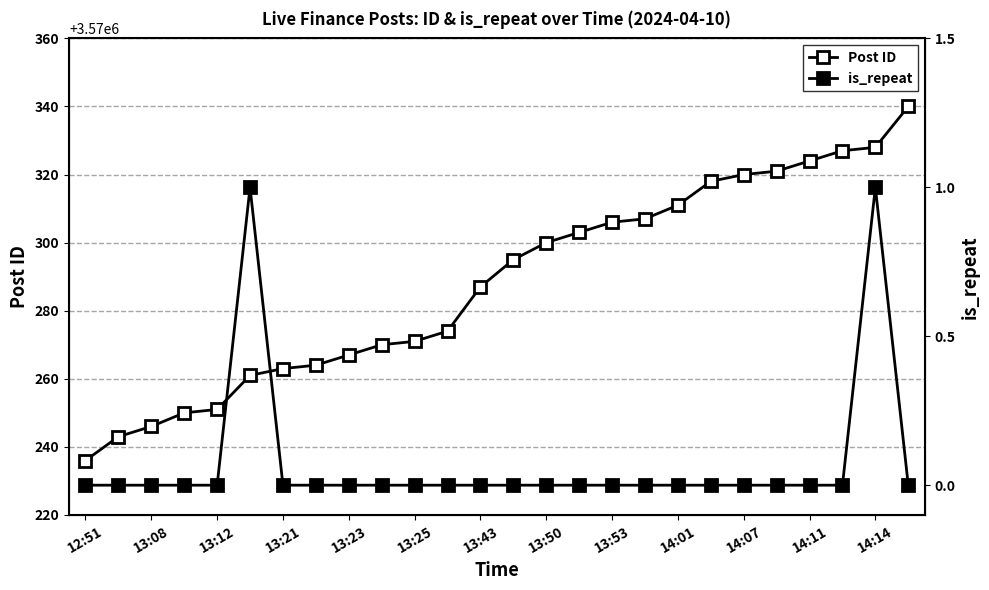

At which label is is_repeat closest to 0?

12:51